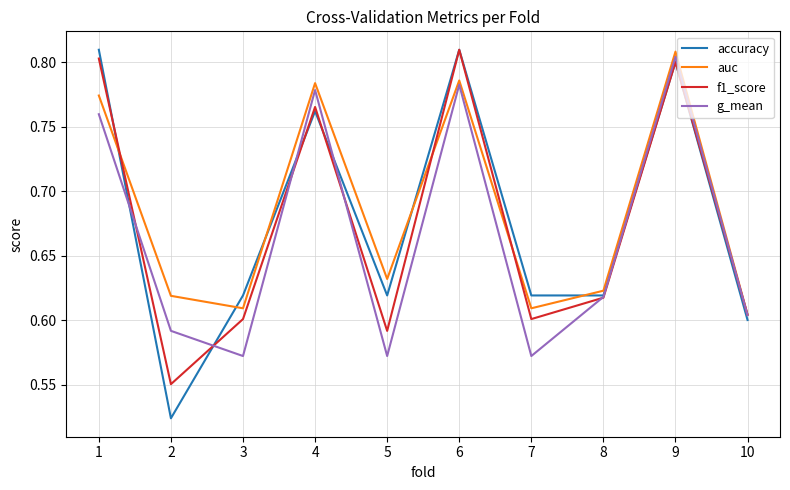

The accuracy series shows 0.6 at 7. True or false?

True